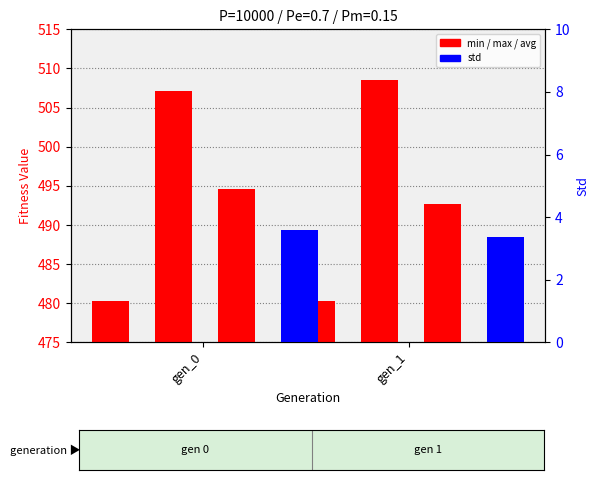

Reading right to left, list all the values displayed in this chart.

min: gen_1=480.4	gen_0=480.4
max: gen_1=508.5	gen_0=507.1
avg: gen_1=492.7	gen_0=494.6
std: gen_1=3.4	gen_0=3.6